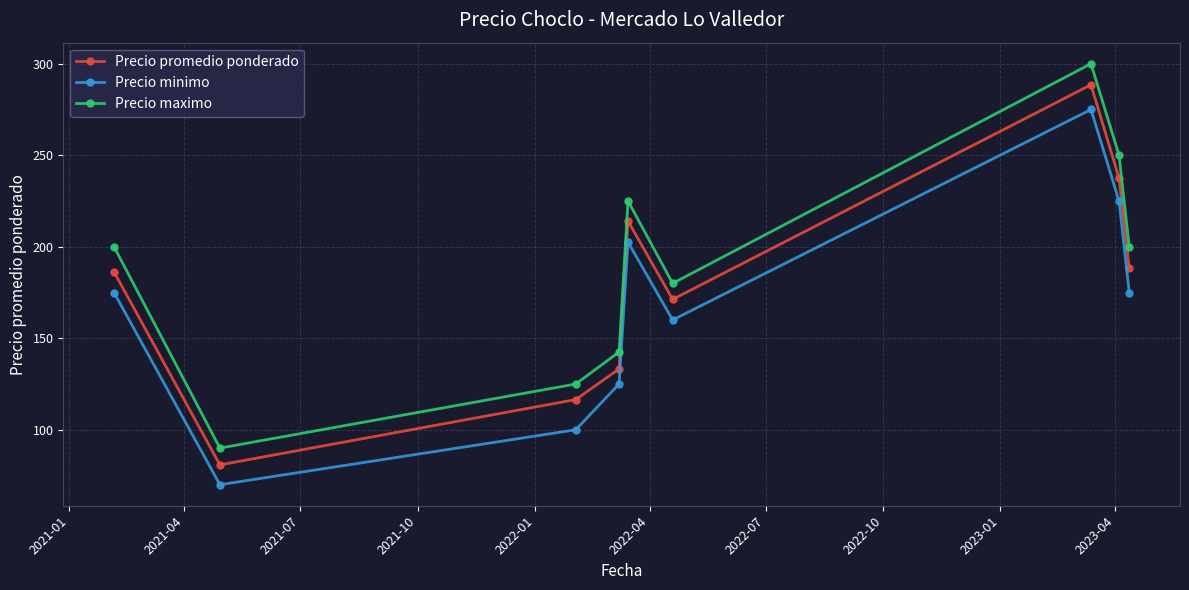

Which series has the largest range (max minus min)?

Precio maximo